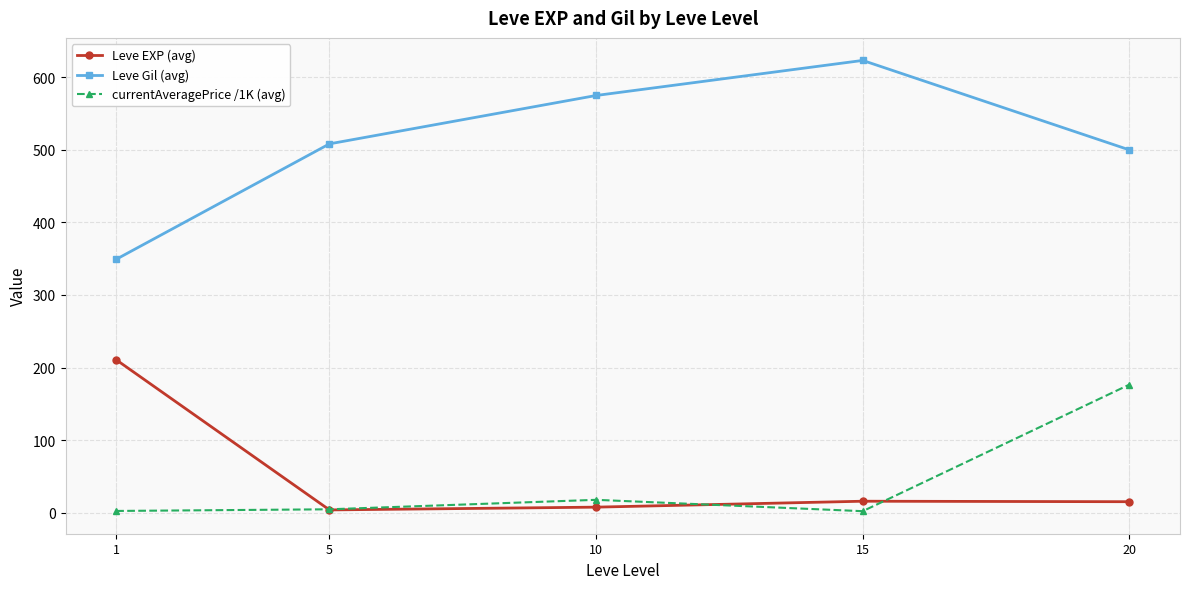

What is the minimum value for Leve EXP (avg)?

3.7